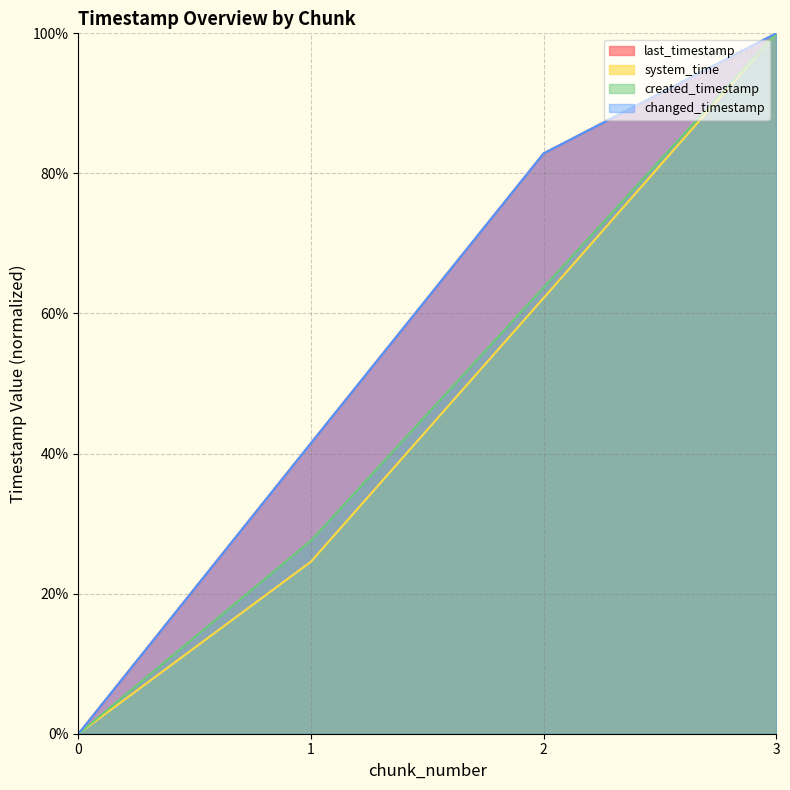

Count the number of categories in the chart.

4